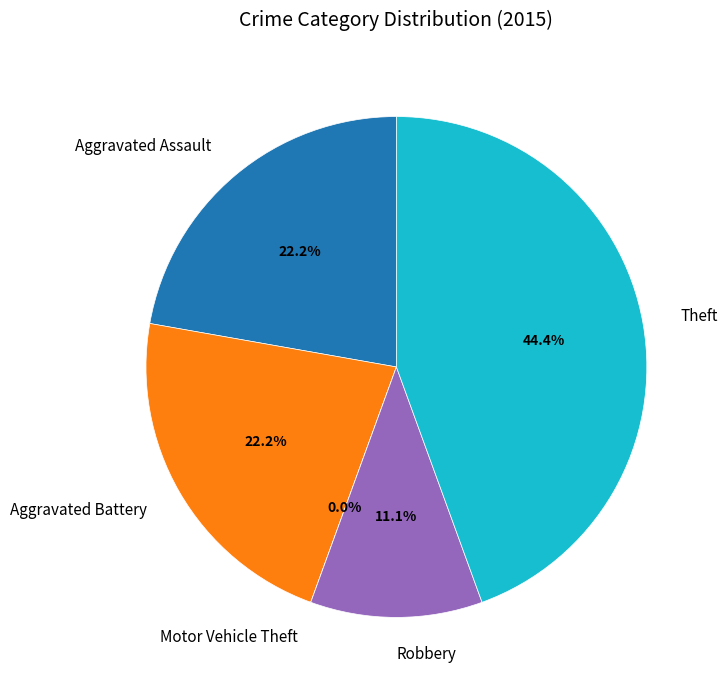

Count the number of slices in the pie.

5